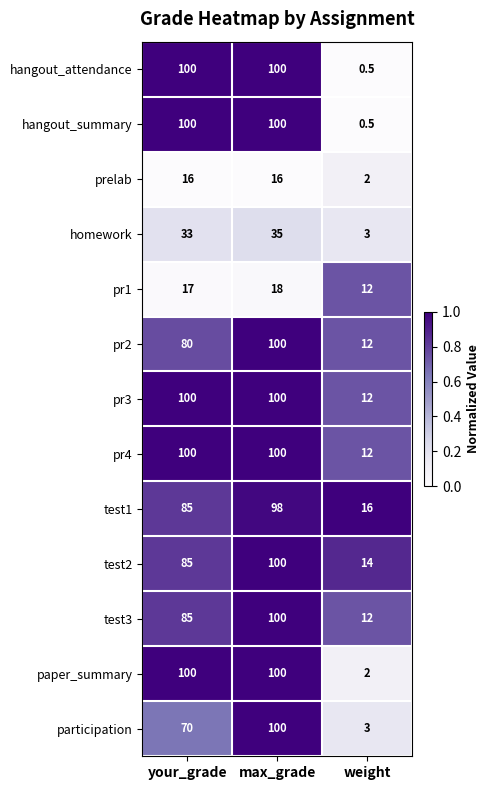

Between your_grade and max_grade, which series saw the biggest shift?

participation